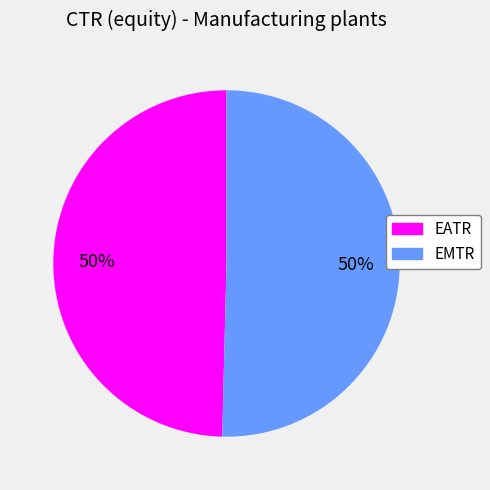

To the nearest percent, what is the combined percentage of EATR and EMTR?

100%